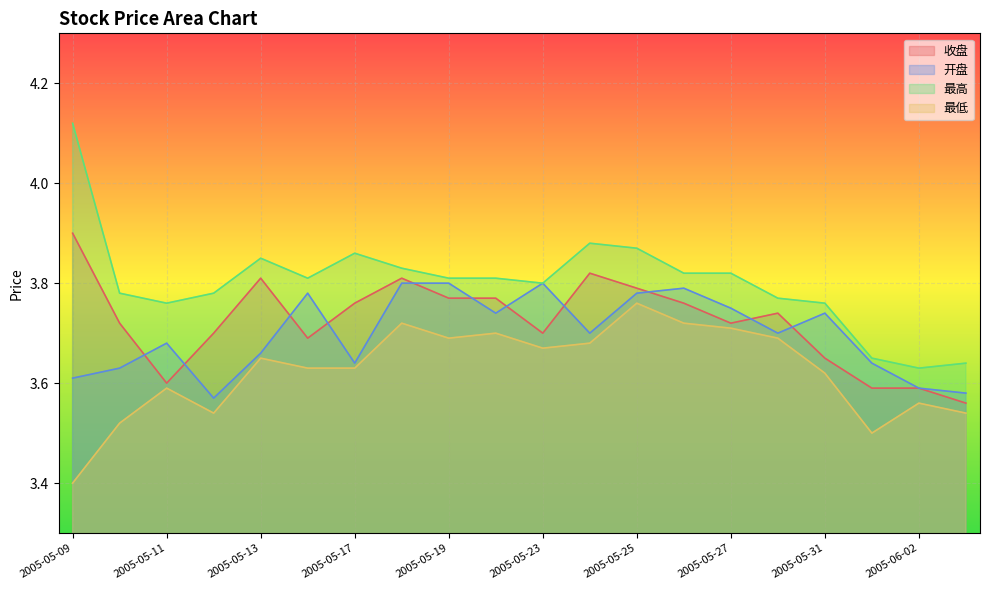

What position from the left is 2005-05-26?

14